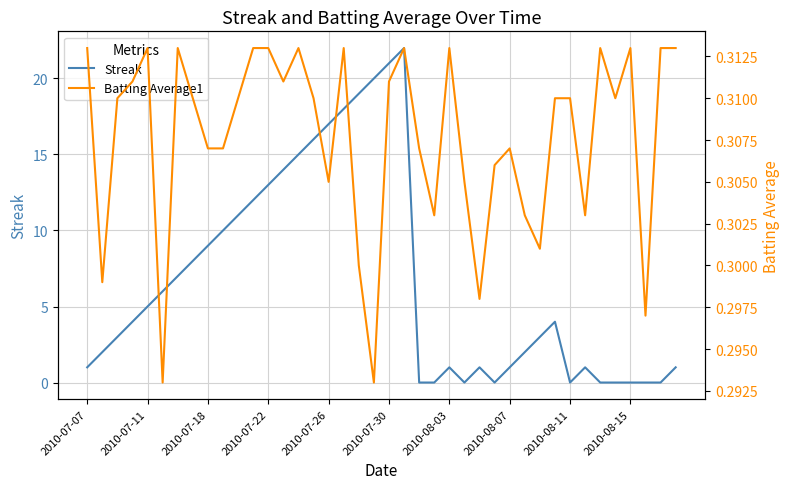

What is the highest value of the Streak series?

22